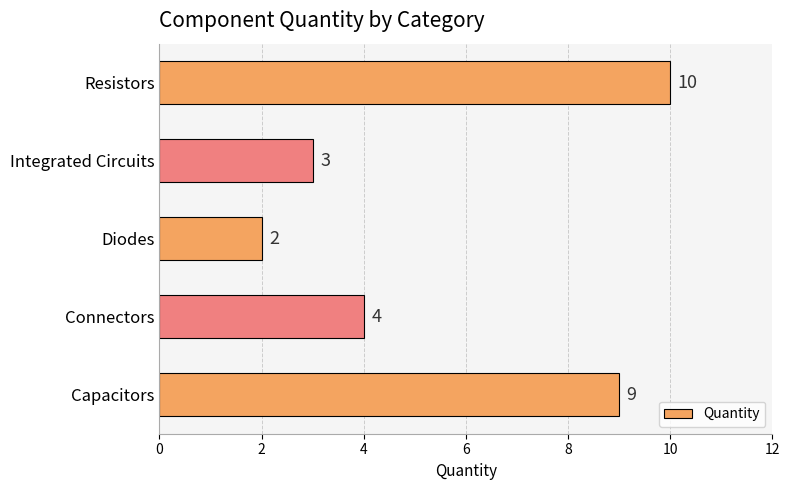

True or false: the data shows 4 at Resistors.

False